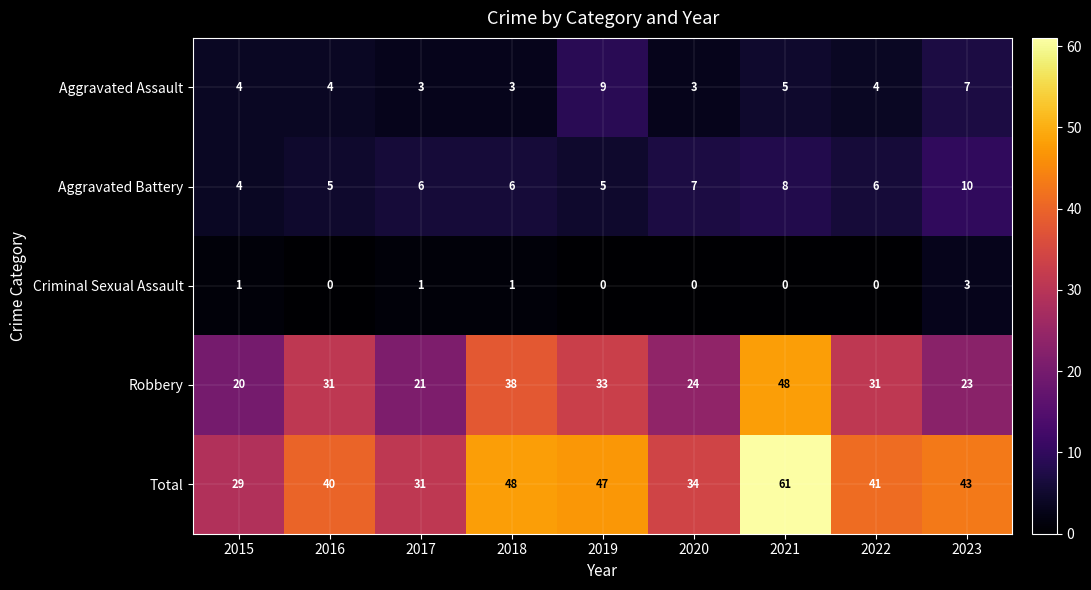

How many data points does each series have?

9